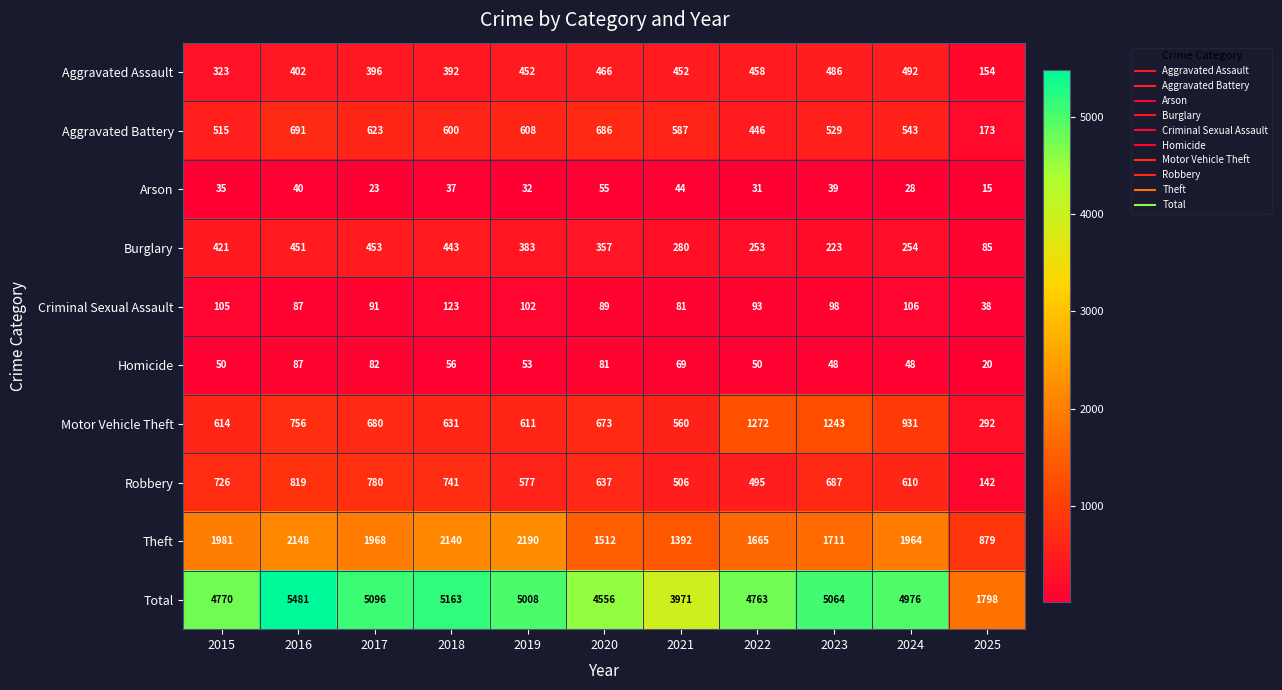

Is it true that Theft equals 1369 at 2025?

False